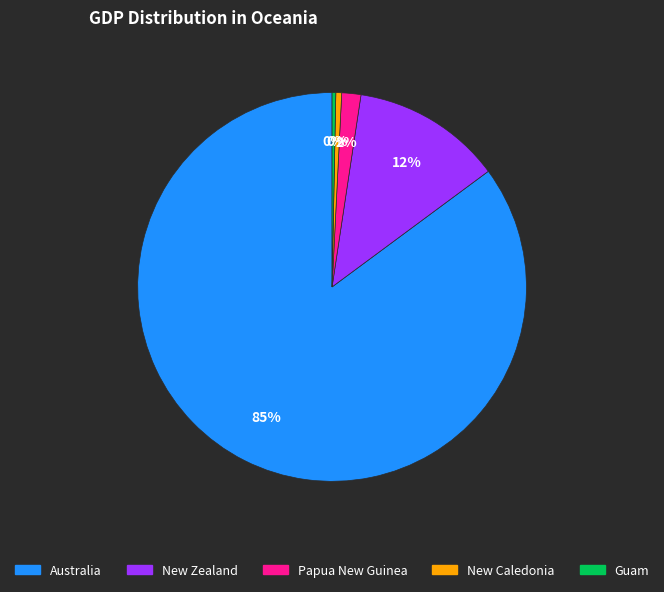

How many segments does this pie chart have?

5